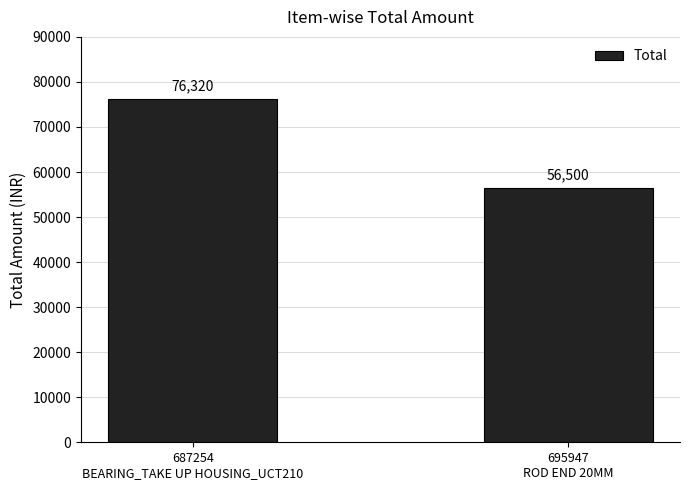

What is the sum of the values at 695947
ROD END 20MM and 687254
BEARING_TAKE UP HOUSING_UCT210?

132820